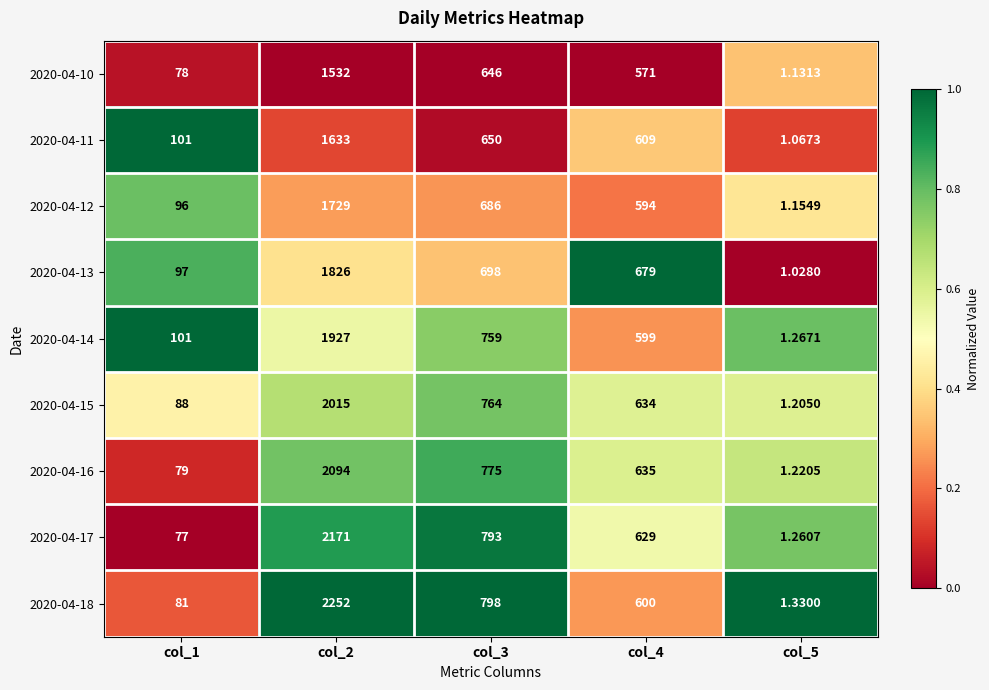

At which category is the sum across all series the highest?

col_2